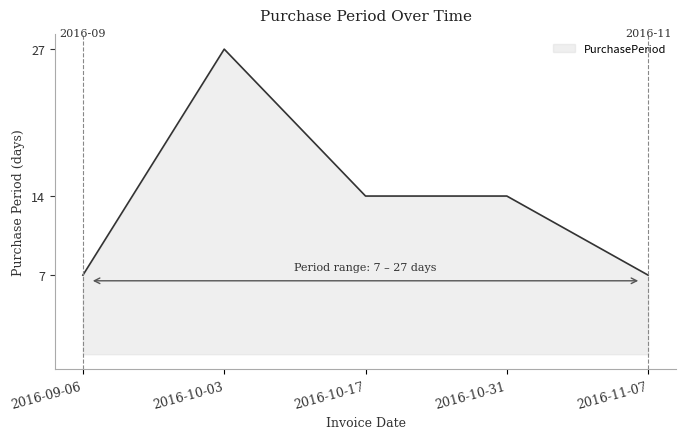

How many distinct data groups are displayed?

1